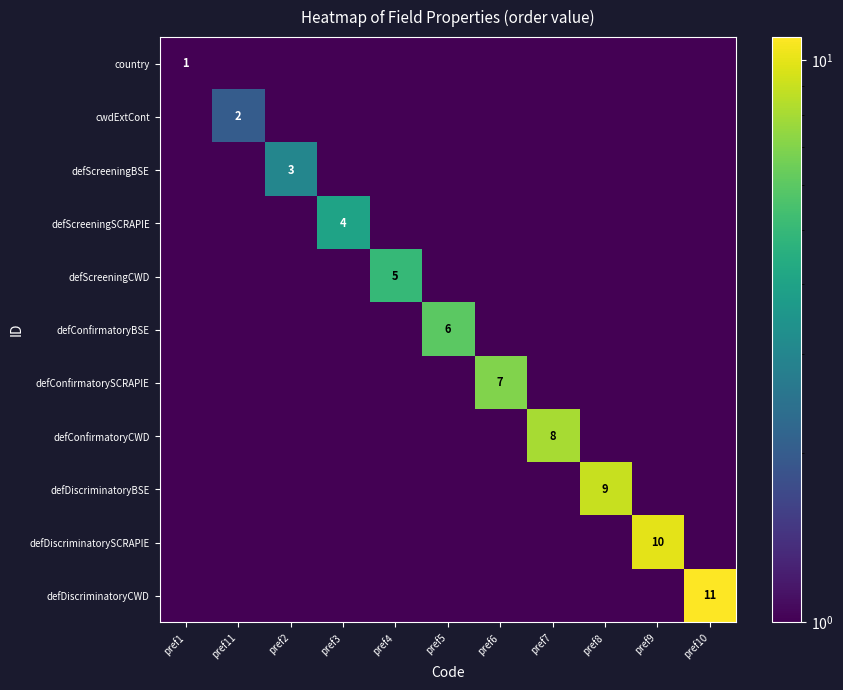

What is the sum of the country values at pref9 and pref7?

1.0